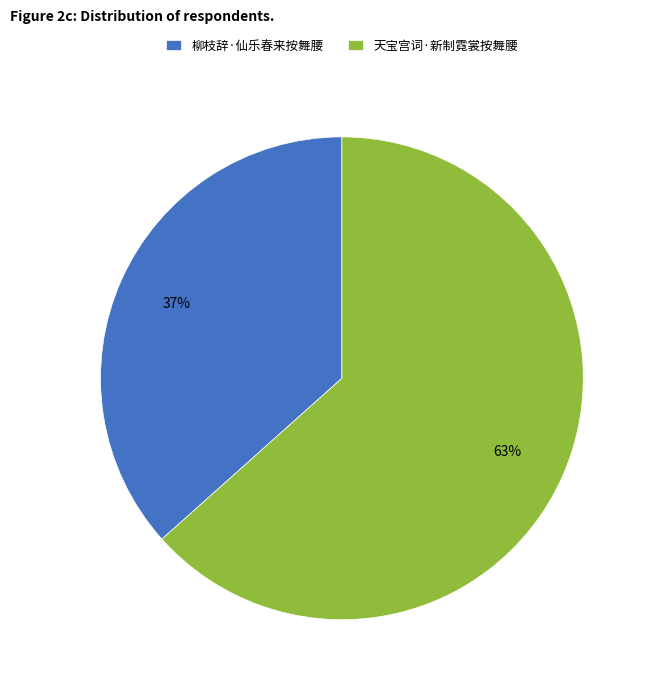

True or false: 天宝宫词·新制霓裳按舞腰 accounts for 75% of the total.

False